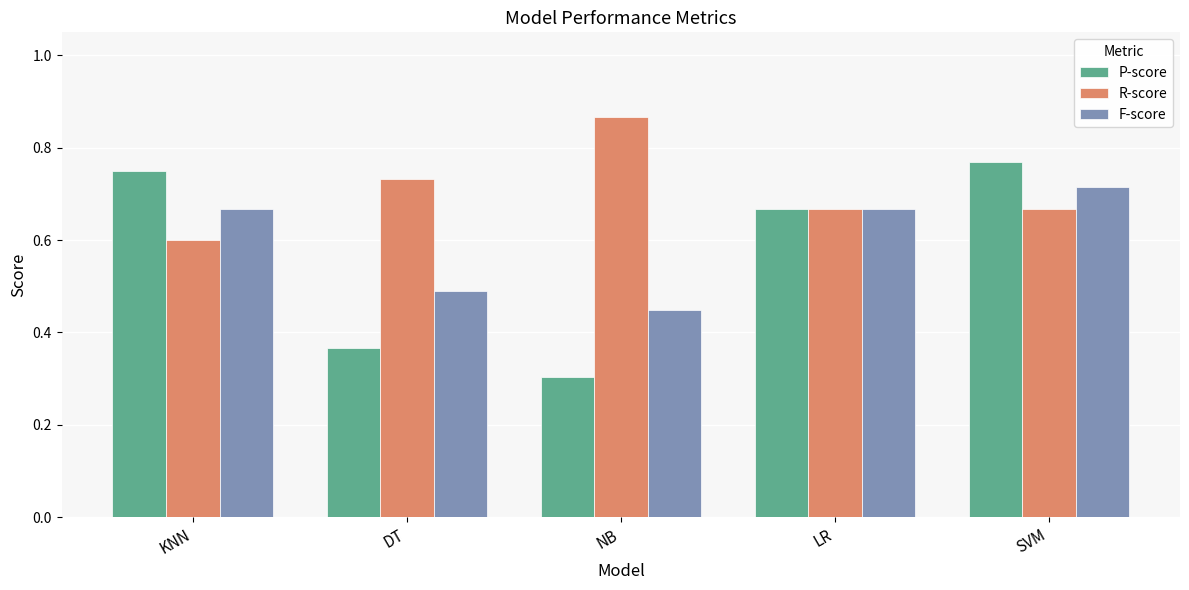

What is the label of the 3rd bar from the right?

NB